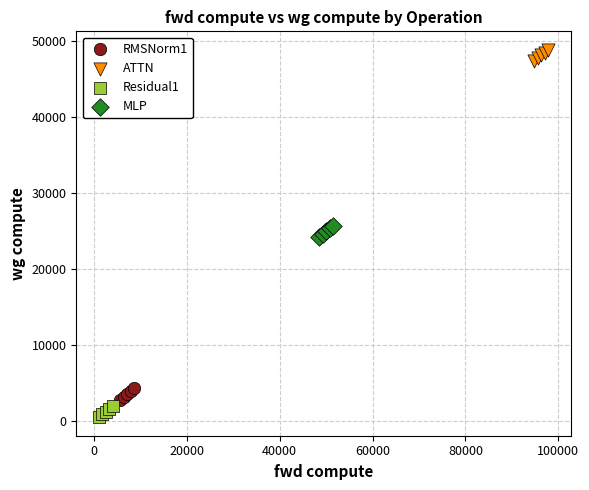

What are all the series names shown in the legend?

RMSNorm1, ATTN, Residual1, MLP